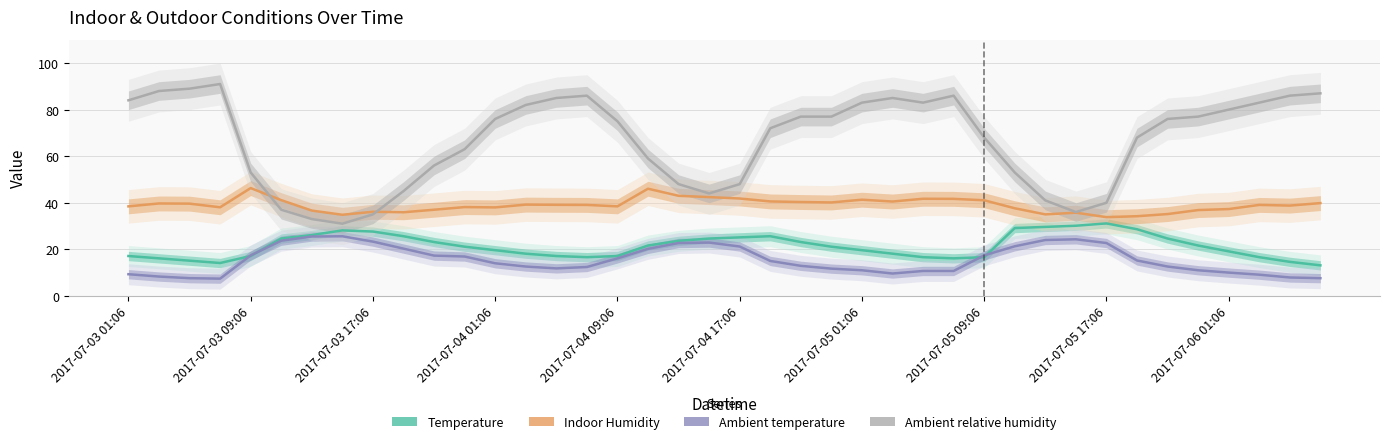

Which series changed the most between 17 and 27?

Ambient relative humidity